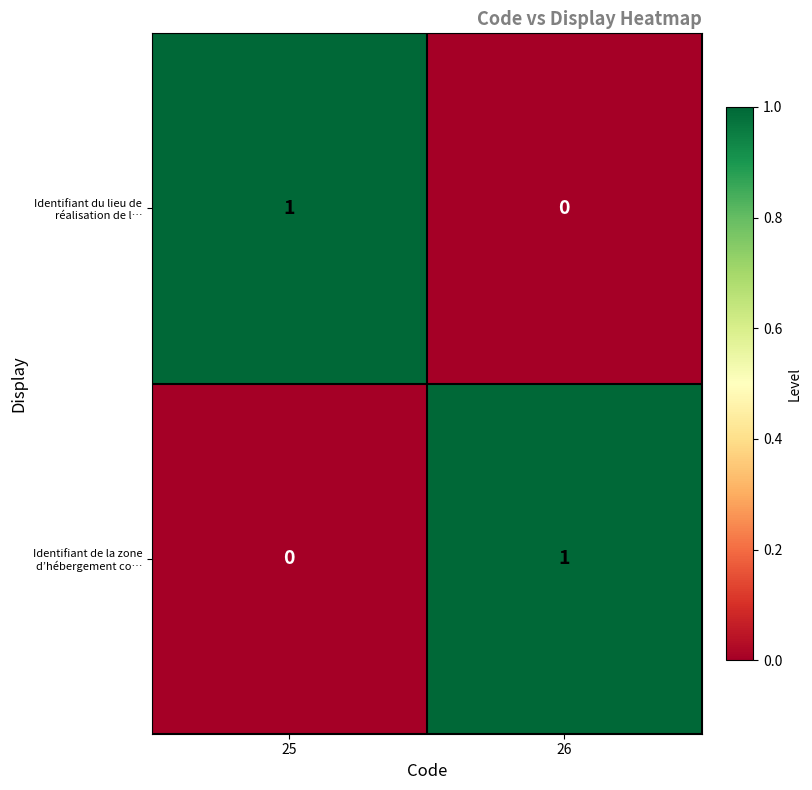

At which label does Identifiant du lieu de réalisation de l… reach its peak?

25